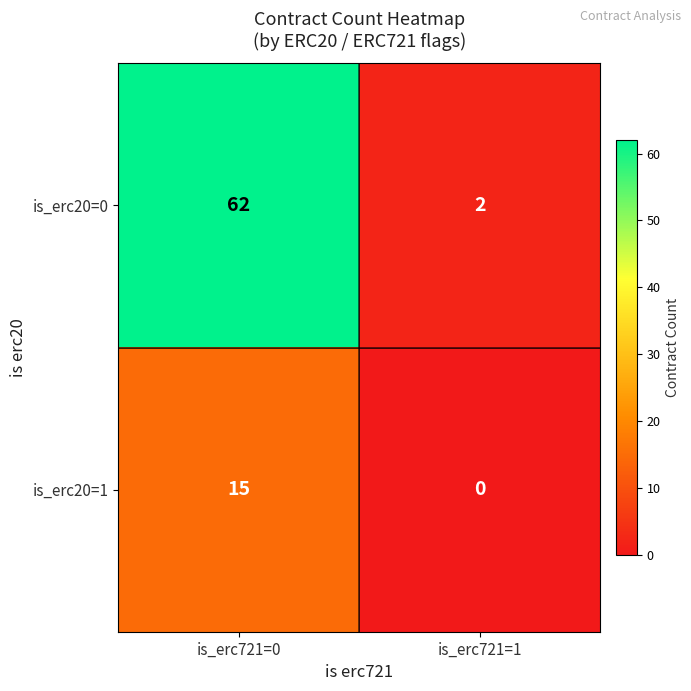

At which label does is_erc20=1 reach its minimum?

is_erc721=1